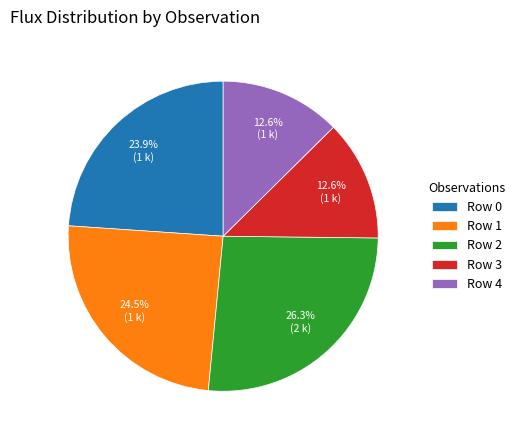

Does Row 1 account for over 50% of the chart?

No